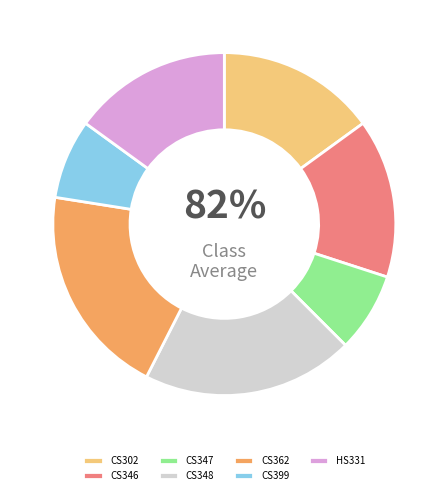

Rank the categories by value from lowest to highest.

CS347, CS399, CS302, CS346, HS331, CS348, CS362